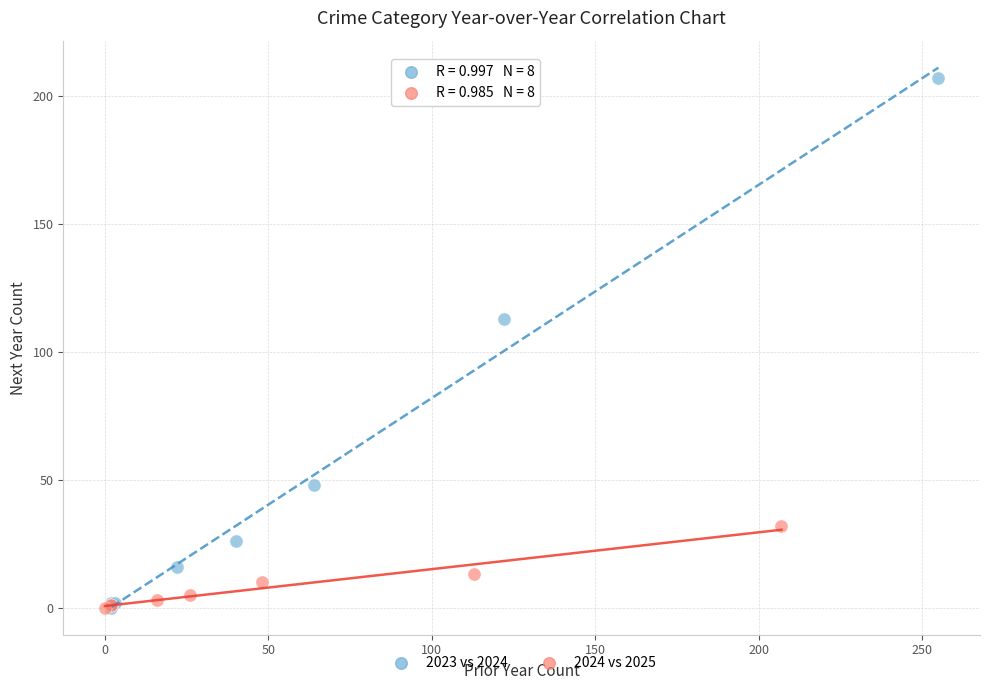

Which series has the largest Y range (max minus min)?

2023 vs 2024